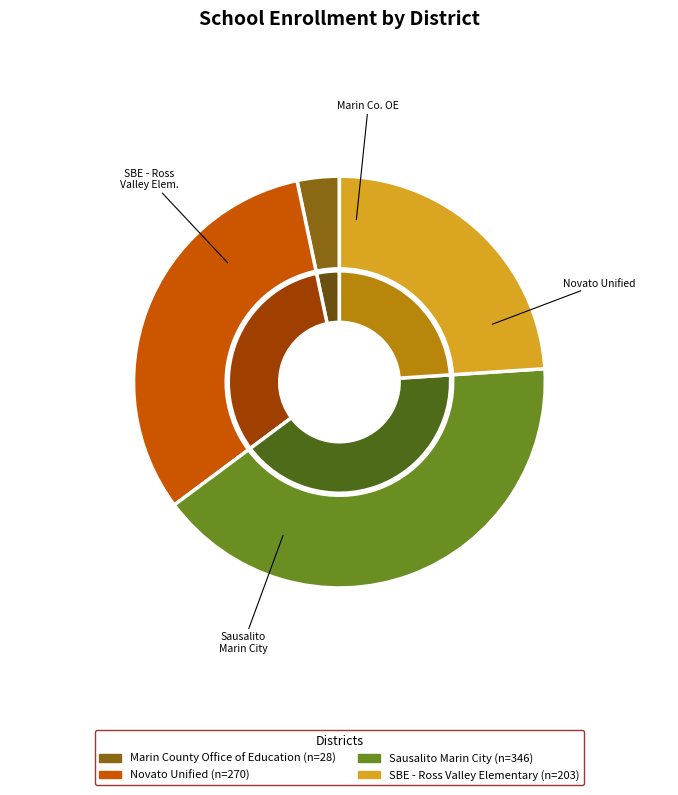

Count the number of slices in the pie.

4